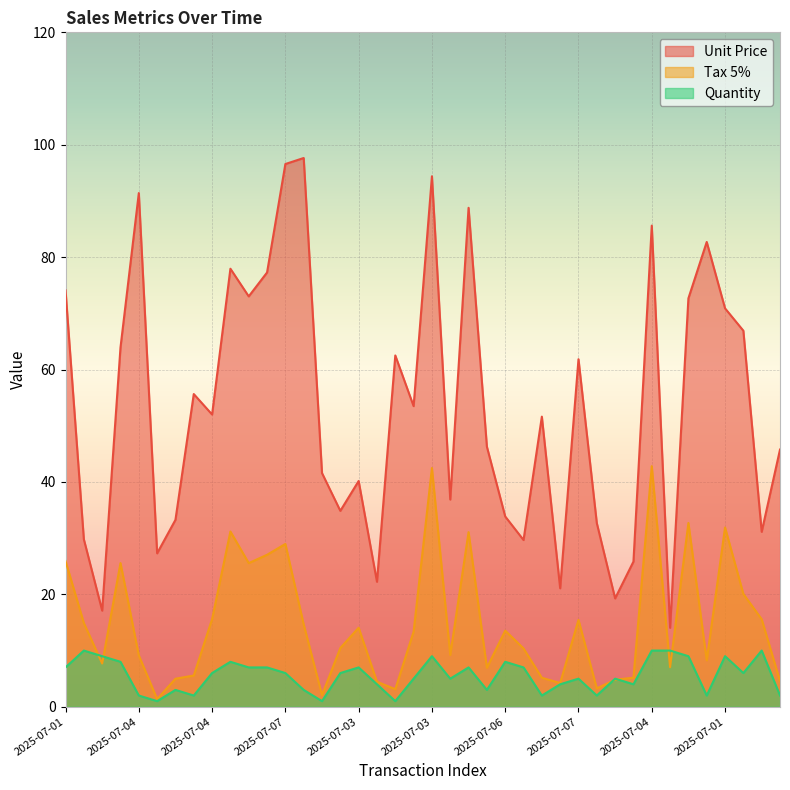

List the series in order of their peak value, highest first.

Unit Price, Tax 5%, Quantity